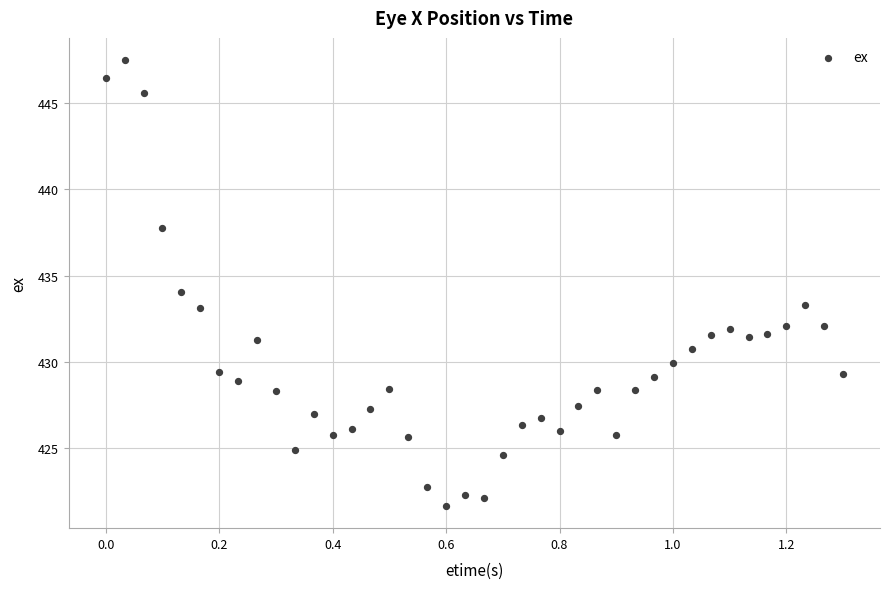

What is the range of Y values (max minus min)?

25.9